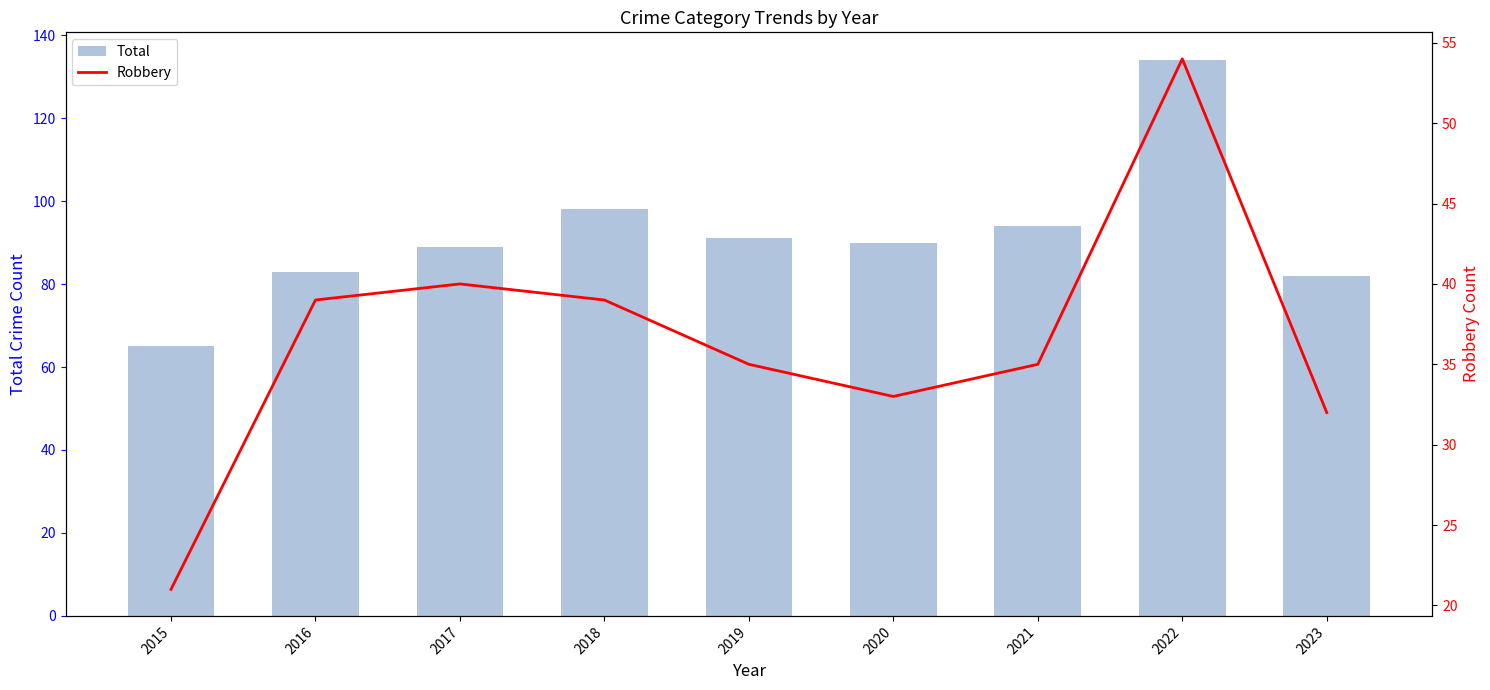

How many distinct data groups are displayed?

2